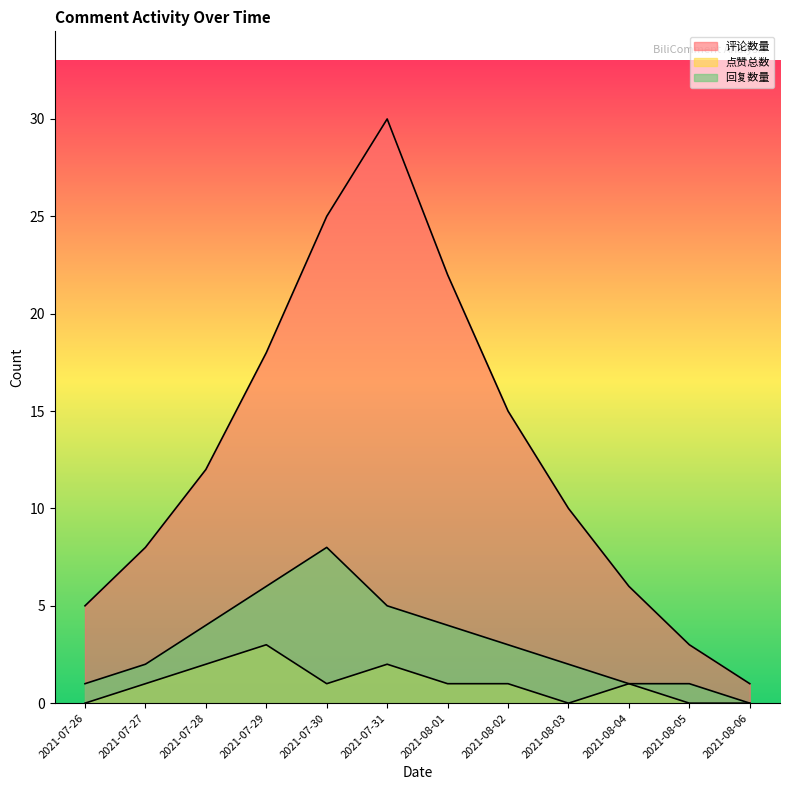

List the labels in order of 回复数量 value, largest first.

2021-07-30, 2021-07-29, 2021-07-31, 2021-07-28, 2021-08-01, 2021-08-02, 2021-07-27, 2021-08-03, 2021-07-26, 2021-08-04, 2021-08-05, 2021-08-06